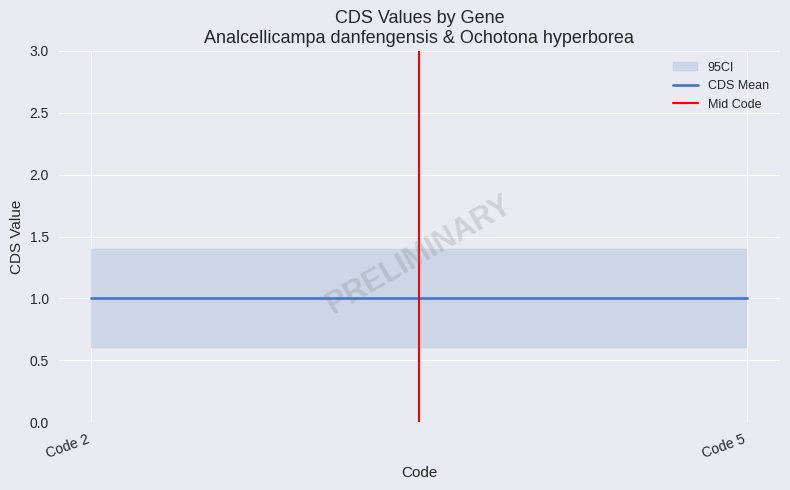

What is the sum of all Mid Code values?

1